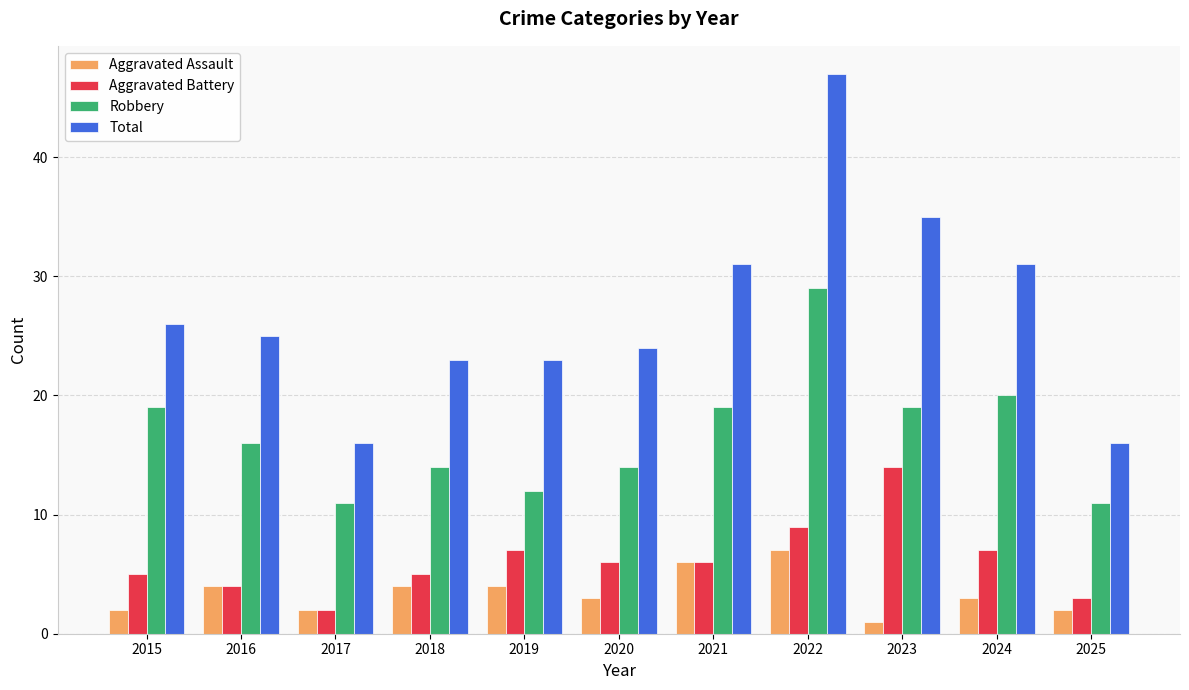

Is the value of Total at 2022 greater than the value of Aggravated Assault at 2018?

Yes